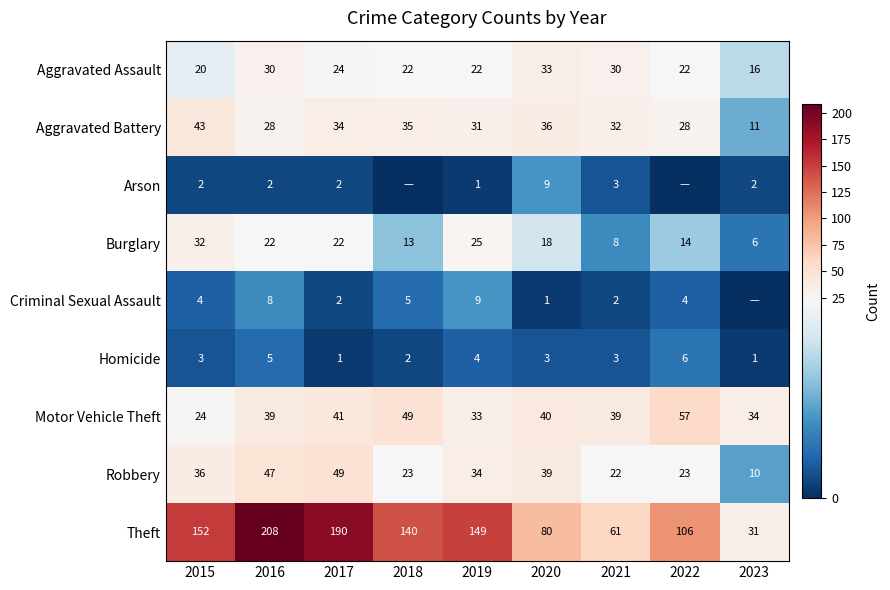

What is the difference between the maximum and minimum values in the Burglary series?

26